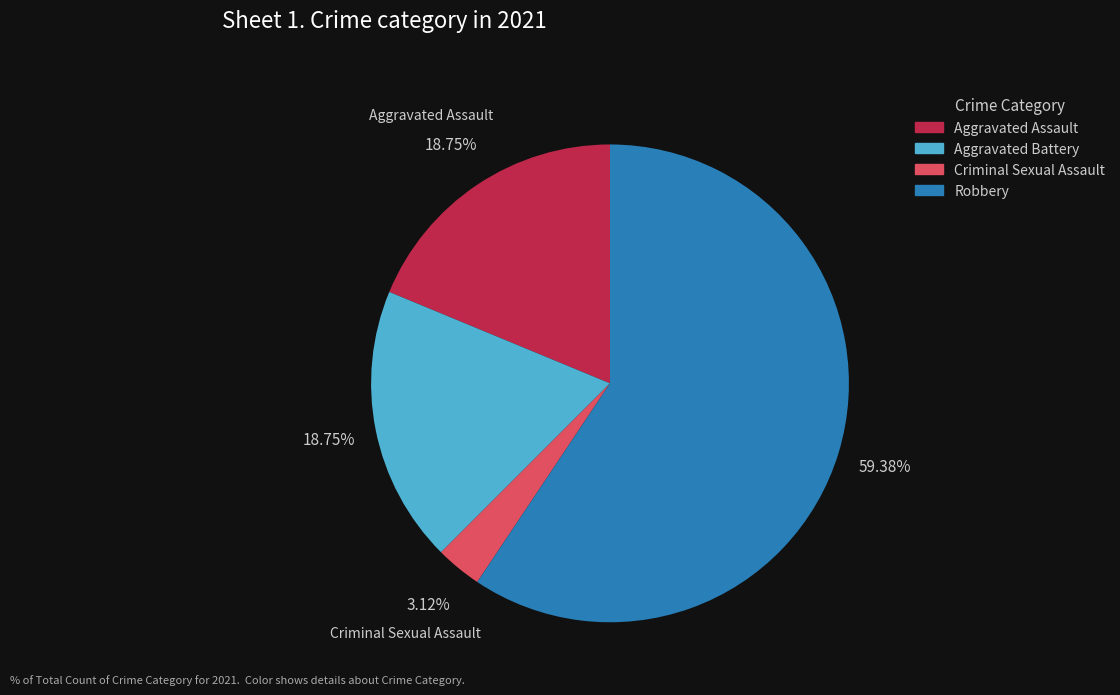

How many slices are in this pie chart?

4